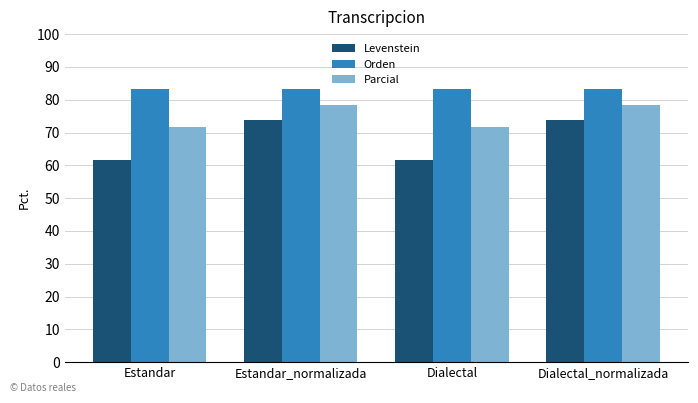

Between Dialectal and Dialectal_normalizada, which series saw the biggest shift?

Levenstein